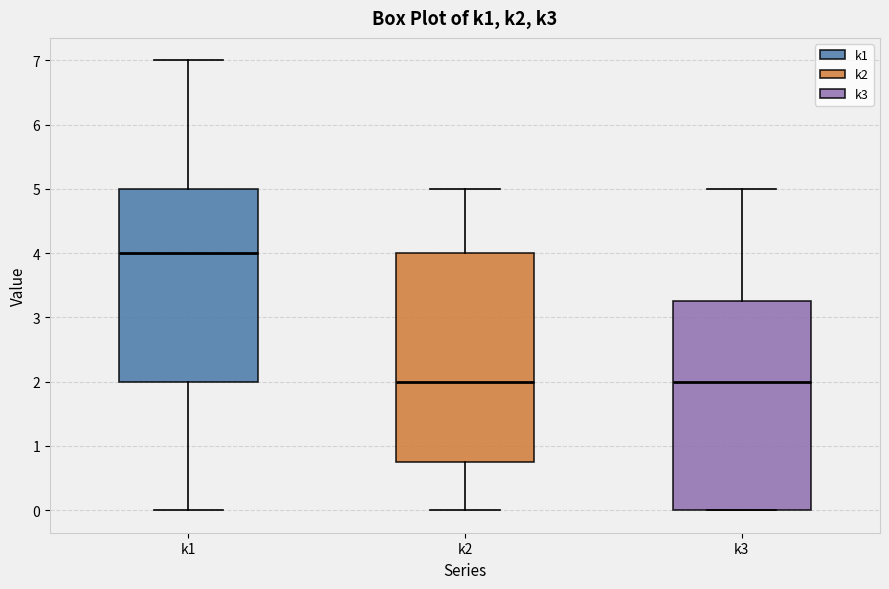

Reading left to right, read every box against the y-axis: the position of its median line, the range the box covers, and the ends of its whiskers. The values are not printed on the chart, so give them approximately, as read against the axis.

k1: median 4.0, box 2.0 to 5.0, whiskers 0.0 to 7.0
k2: median 2.0, box 0.8 to 4.0, whiskers 0.0 to 5.0
k3: median 2.0, box 0.0 to 3.3, whiskers 0.0 to 5.0